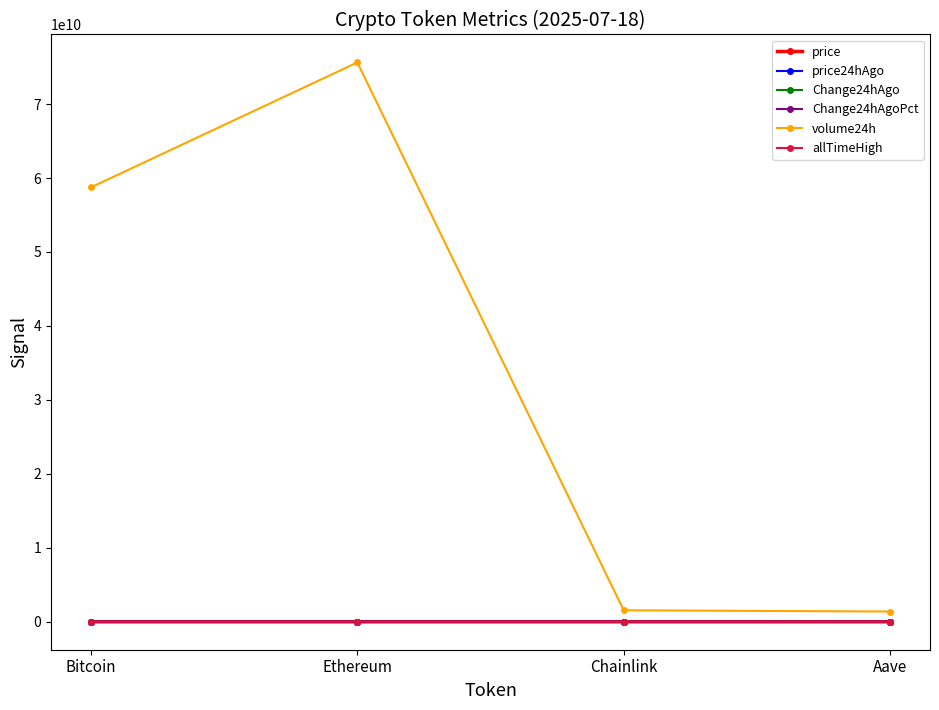

Is it true that volume24h equals 98890283976.1 at Bitcoin?

False